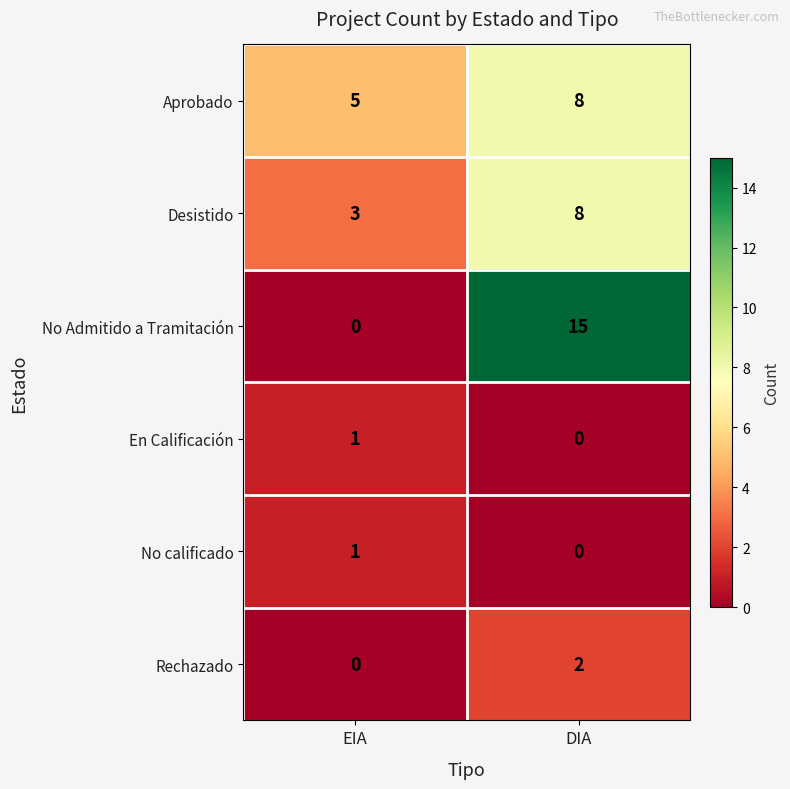

How many data points does each series have?

2